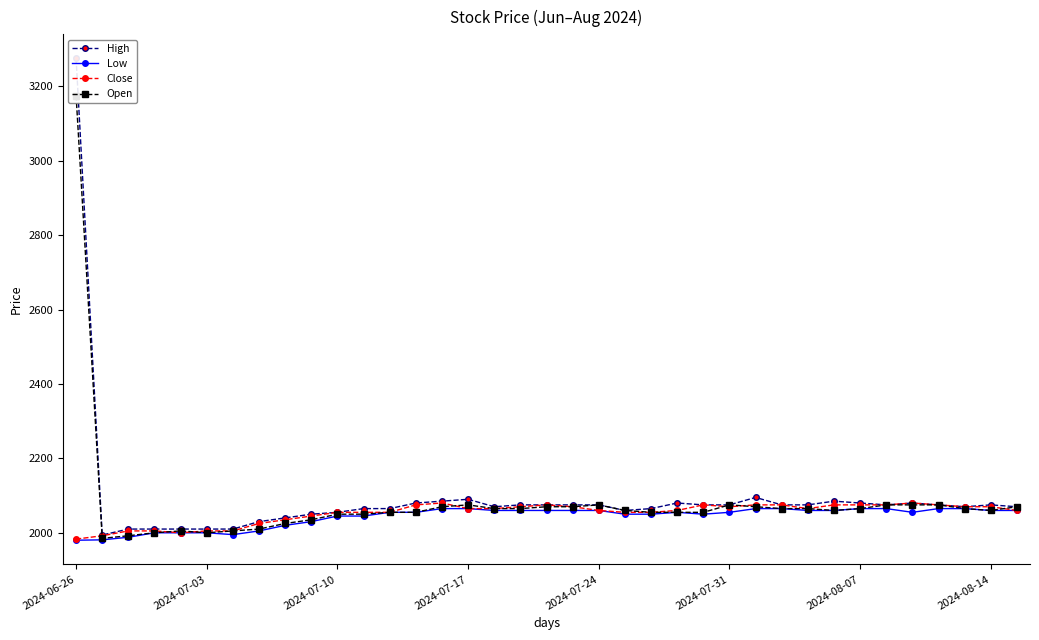

Is this an area chart (filled region under the line)?

No